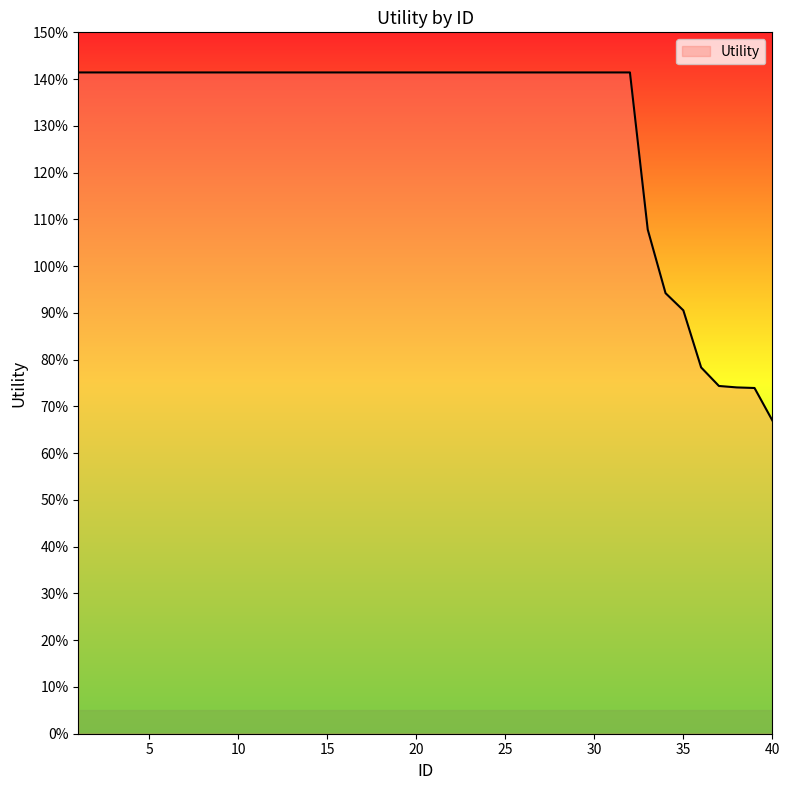

At which category does the chart reach its minimum across all series?

40